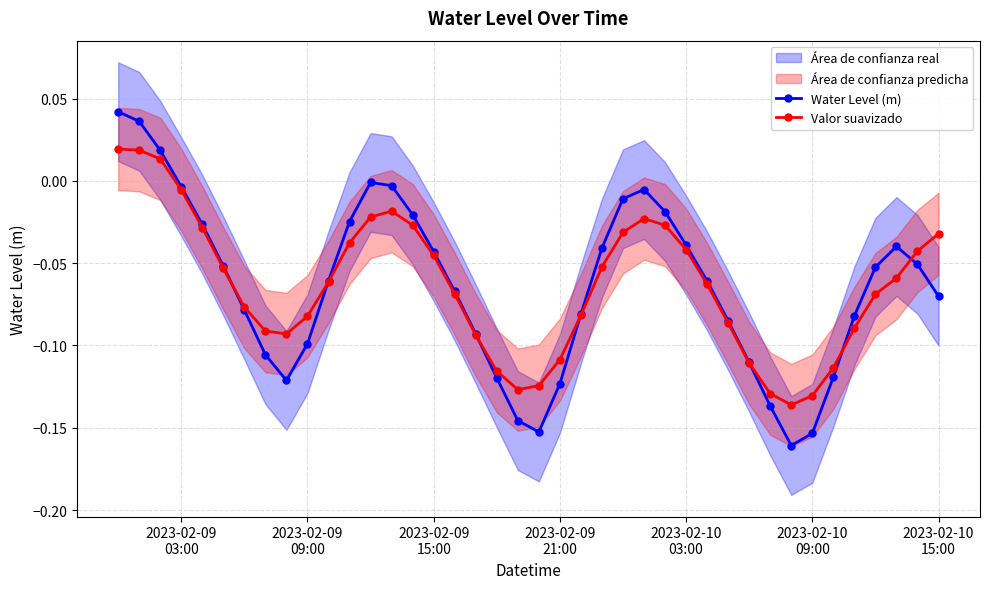

True or false: Water Level (m) and Valor suavizado intersect in this chart.

True